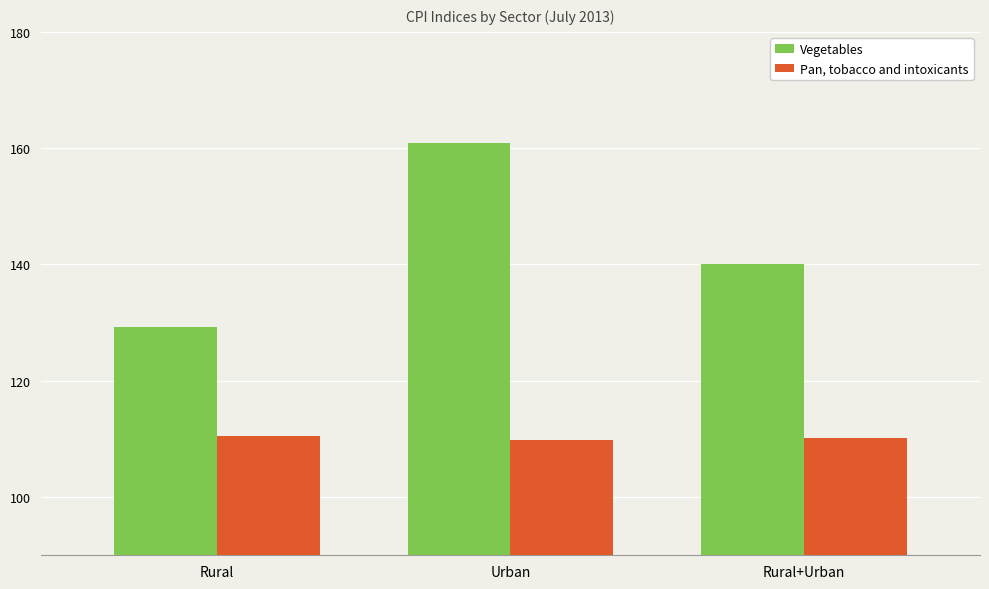

What is the difference between the Pan, tobacco and intoxicants values at Rural+Urban and Rural?

0.3